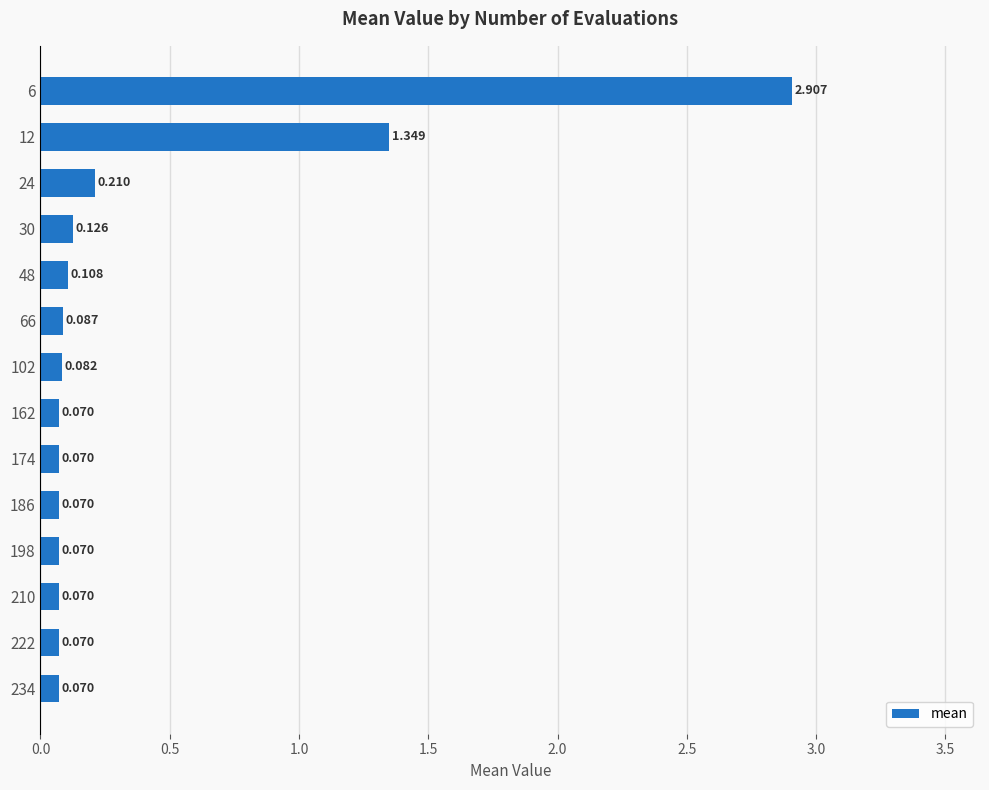

How many categories are shown in the chart?

14